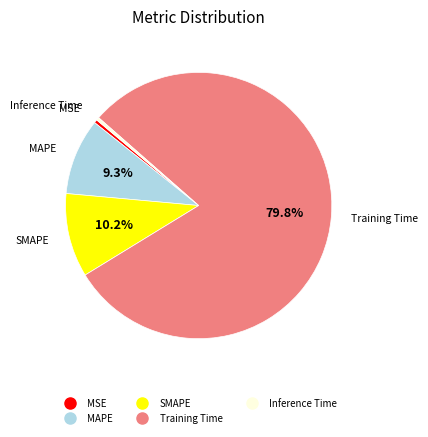

Between MSE and SMAPE, which is larger?

SMAPE